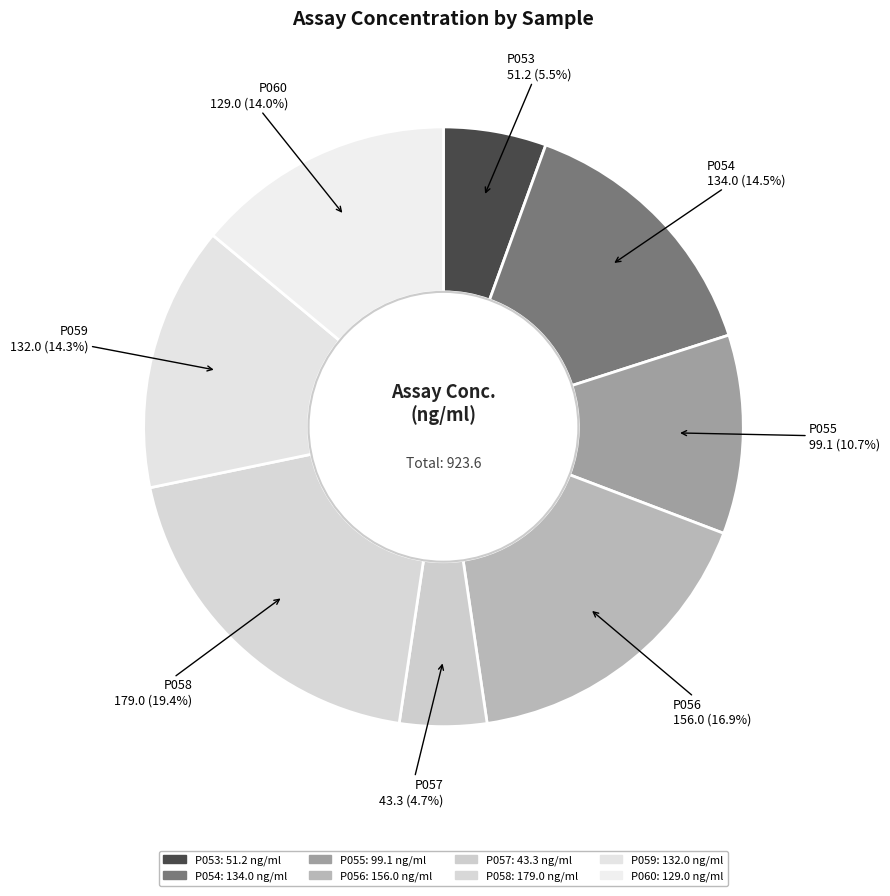

Is it true that P057 is 5% of the pie?

True